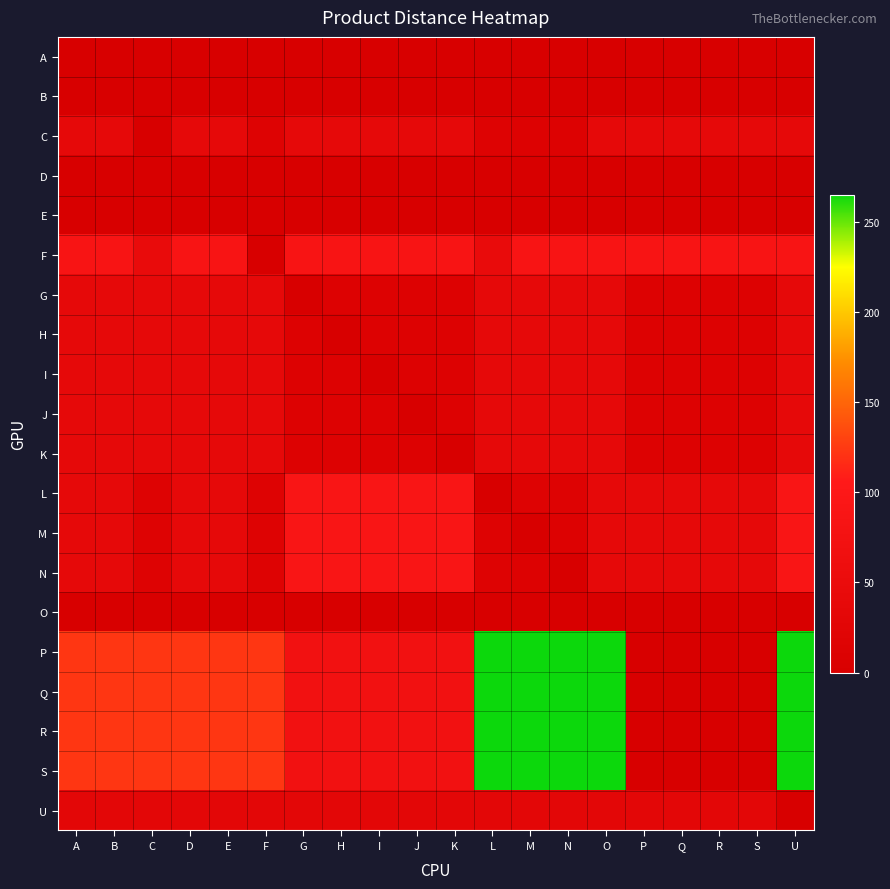

Reading left to right, list all the values displayed in this chart.

A: A=0	B=0	C=0	D=0	E=0	F=0	G=0	H=0	I=0	J=0	K=0	L=0	M=0	N=0	O=0	P=0	Q=0	R=0	S=0	U=0
B: A=0	B=0	C=0	D=0	E=0	F=0	G=0	H=0	I=0	J=0	K=0	L=0	M=0	N=0	O=0	P=0	Q=0	R=0	S=0	U=0
C: A=39	B=39	C=0	D=39	E=39	F=17	G=39	H=39	I=39	J=39	K=39	L=17	M=12	N=12	O=39	P=39	Q=39	R=39	S=39	U=39
D: A=0	B=0	C=0	D=0	E=0	F=0	G=0	H=0	I=0	J=0	K=0	L=0	M=0	N=0	O=0	P=0	Q=0	R=0	S=0	U=0
E: A=0	B=0	C=0	D=0	E=0	F=0	G=0	H=0	I=0	J=0	K=0	L=0	M=0	N=0	O=0	P=0	Q=0	R=0	S=0	U=0
F: A=87	B=87	C=48	D=87	E=87	F=0	G=87	H=87	I=87	J=87	K=87	L=48	M=87	N=87	O=87	P=87	Q=87	R=87	S=87	U=87
G: A=39	B=39	C=39	D=39	E=39	F=39	G=0	H=12	I=12	J=12	K=12	L=39	M=39	N=39	O=39	P=12	Q=12	R=12	S=12	U=39
H: A=39	B=39	C=39	D=39	E=39	F=39	G=12	H=0	I=12	J=12	K=12	L=39	M=39	N=39	O=39	P=12	Q=12	R=12	S=12	U=39
I: A=39	B=39	C=39	D=39	E=39	F=39	G=12	H=12	I=0	J=12	K=12	L=39	M=39	N=39	O=39	P=12	Q=12	R=12	S=12	U=39
J: A=39	B=39	C=39	D=39	E=39	F=39	G=12	H=12	I=12	J=0	K=12	L=39	M=39	N=39	O=39	P=12	Q=12	R=12	S=12	U=39
K: A=39	B=39	C=39	D=39	E=39	F=39	G=12	H=12	I=12	J=12	K=0	L=39	M=39	N=39	O=39	P=12	Q=12	R=12	S=12	U=39
L: A=39	B=39	C=17	D=39	E=39	F=17	G=90	H=90	I=90	J=90	K=90	L=0	M=17	N=17	O=39	P=39	Q=39	R=39	S=39	U=90
M: A=39	B=39	C=17	D=39	E=39	F=17	G=90	H=90	I=90	J=90	K=90	L=17	M=0	N=12	O=39	P=39	Q=39	R=39	S=39	U=90
N: A=39	B=39	C=17	D=39	E=39	F=17	G=90	H=90	I=90	J=90	K=90	L=17	M=12	N=0	O=39	P=39	Q=39	R=39	S=39	U=90
O: A=0	B=0	C=0	D=0	E=0	F=0	G=0	H=0	I=0	J=0	K=0	L=0	M=0	N=0	O=0	P=0	Q=0	R=0	S=0	U=0
P: A=123	B=123	C=123	D=123	E=123	F=123	G=71	H=71	I=71	J=71	K=71	L=265	M=265	N=265	O=265	P=0	Q=0	R=0	S=0	U=265
Q: A=123	B=123	C=123	D=123	E=123	F=123	G=71	H=71	I=71	J=71	K=71	L=265	M=265	N=265	O=265	P=0	Q=0	R=0	S=0	U=265
R: A=123	B=123	C=123	D=123	E=123	F=123	G=71	H=71	I=71	J=71	K=71	L=265	M=265	N=265	O=265	P=0	Q=0	R=0	S=0	U=265
S: A=123	B=123	C=123	D=123	E=123	F=123	G=71	H=71	I=71	J=71	K=71	L=265	M=265	N=265	O=265	P=0	Q=0	R=0	S=0	U=265
U: A=31	B=31	C=31	D=31	E=31	F=31	G=31	H=31	I=31	J=31	K=31	L=31	M=31	N=31	O=31	P=31	Q=31	R=31	S=31	U=0